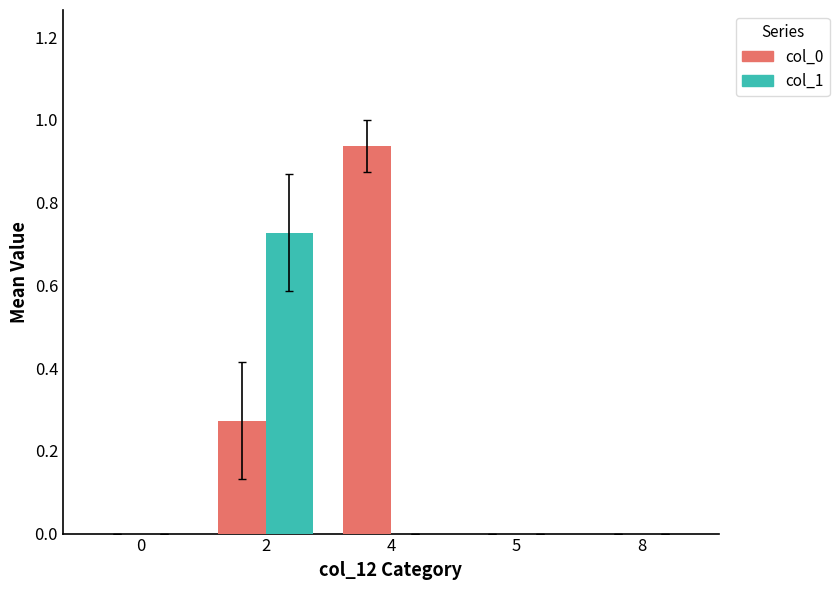

True or false: col_1 has a value of 0.0 at 4.

True